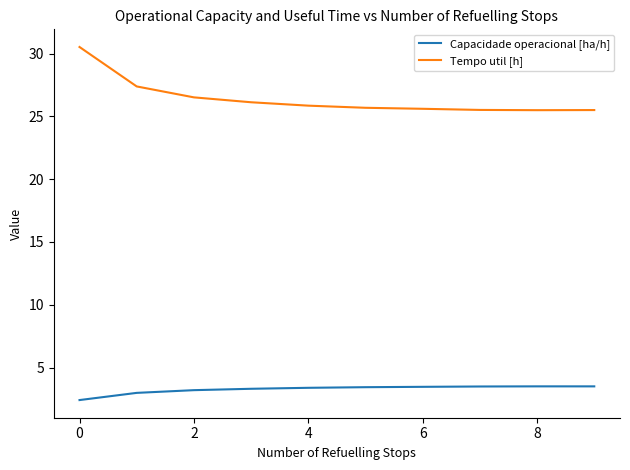

Which series has the largest total across all categories?

Tempo util [h]